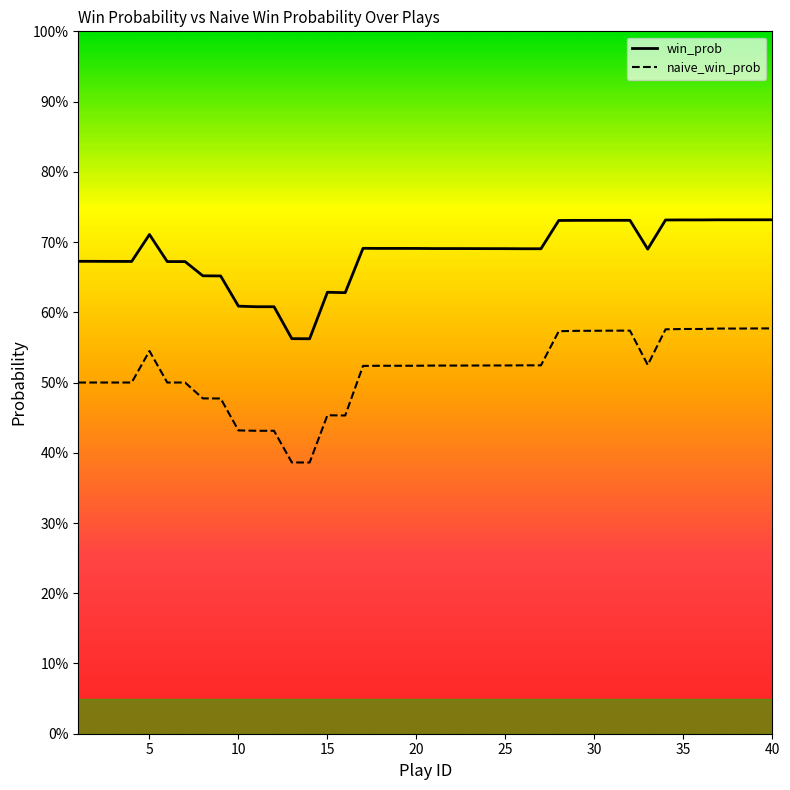

True or false: naive_win_prob has more than 1 points higher than both neighbors.

True